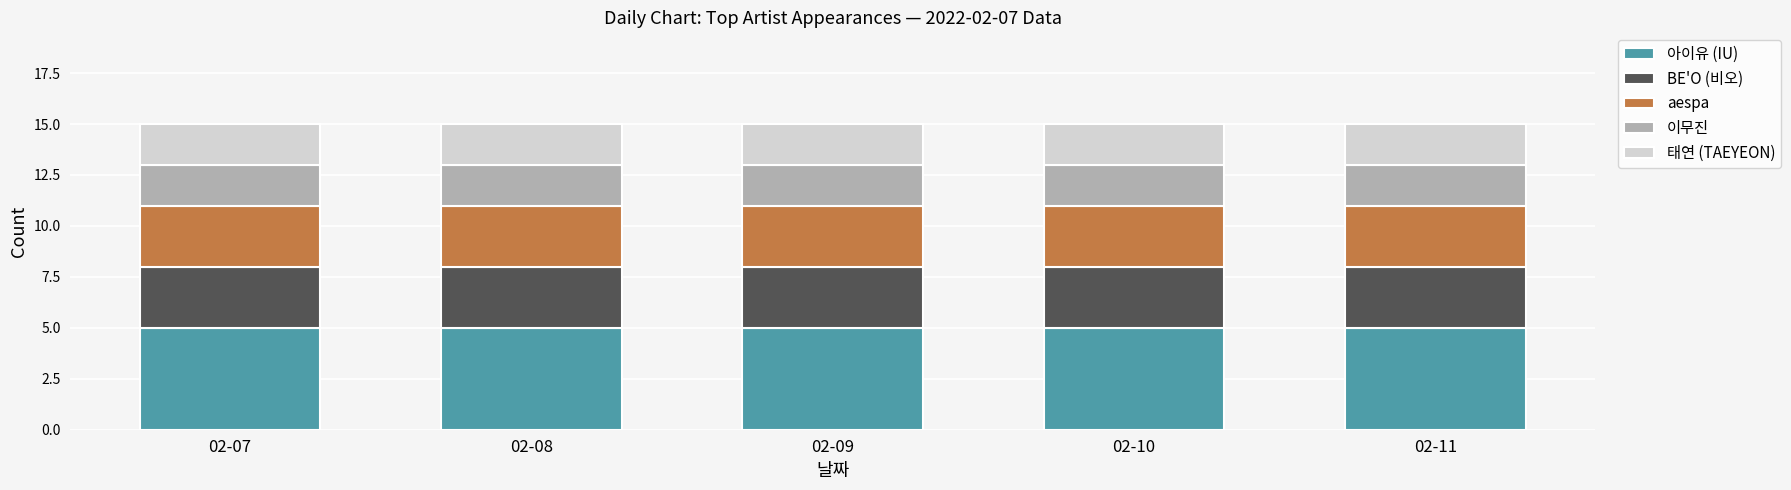

What is the highest value of the 아이유 (IU) series?

5